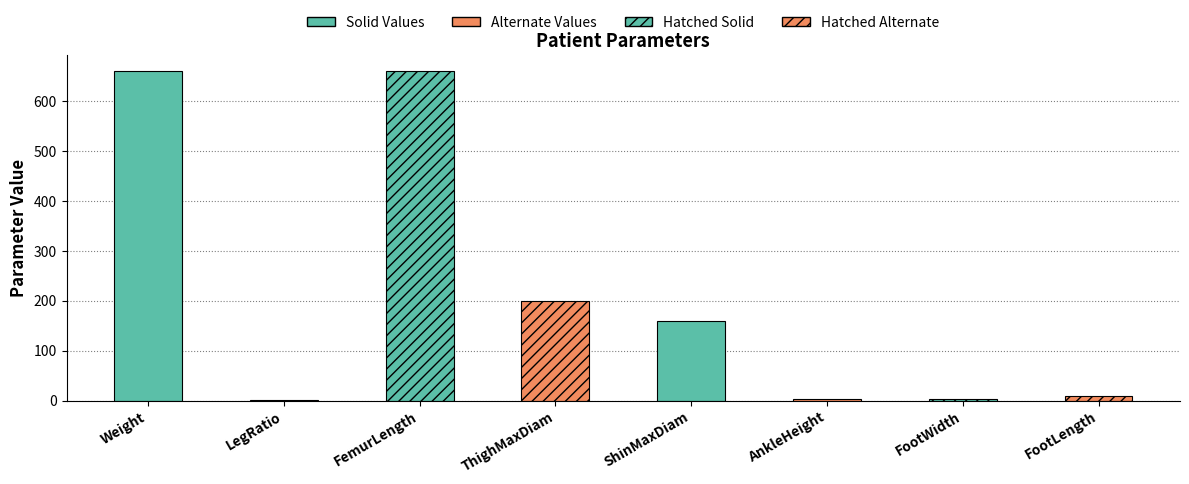

Is it true that the value at Weight is 660.0?

True